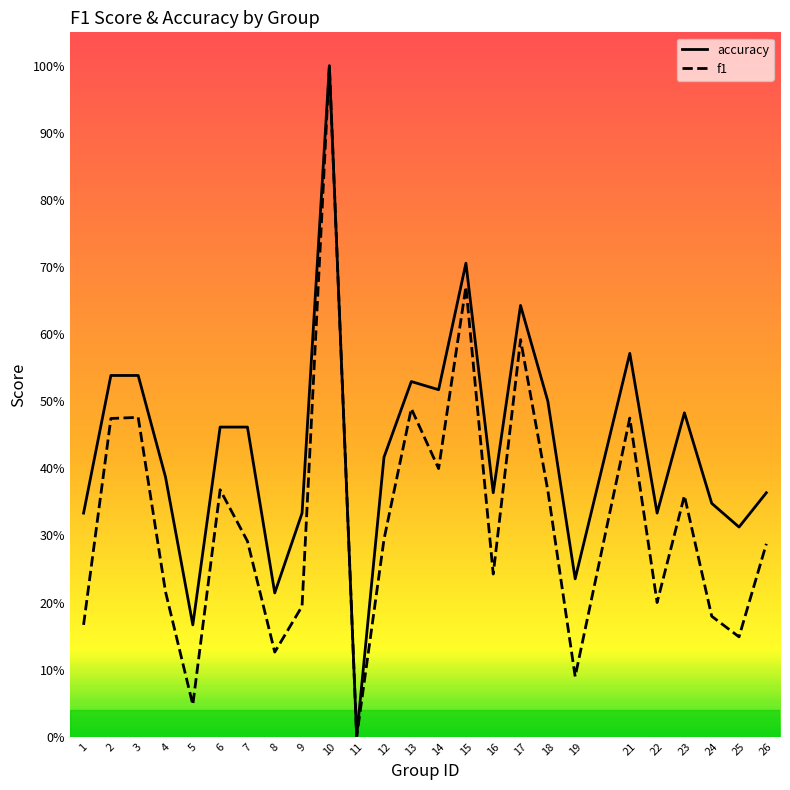

Which has a higher value, 23 or 21?

21